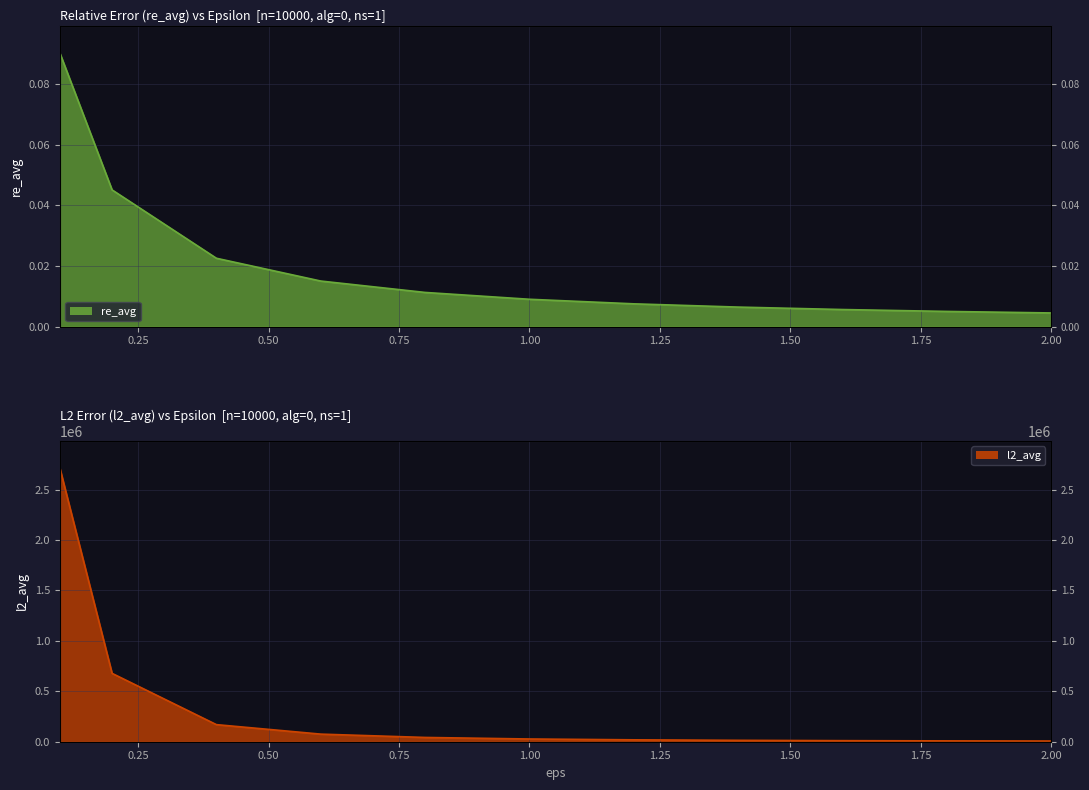

At which label is re_avg closest to 0?

2.0